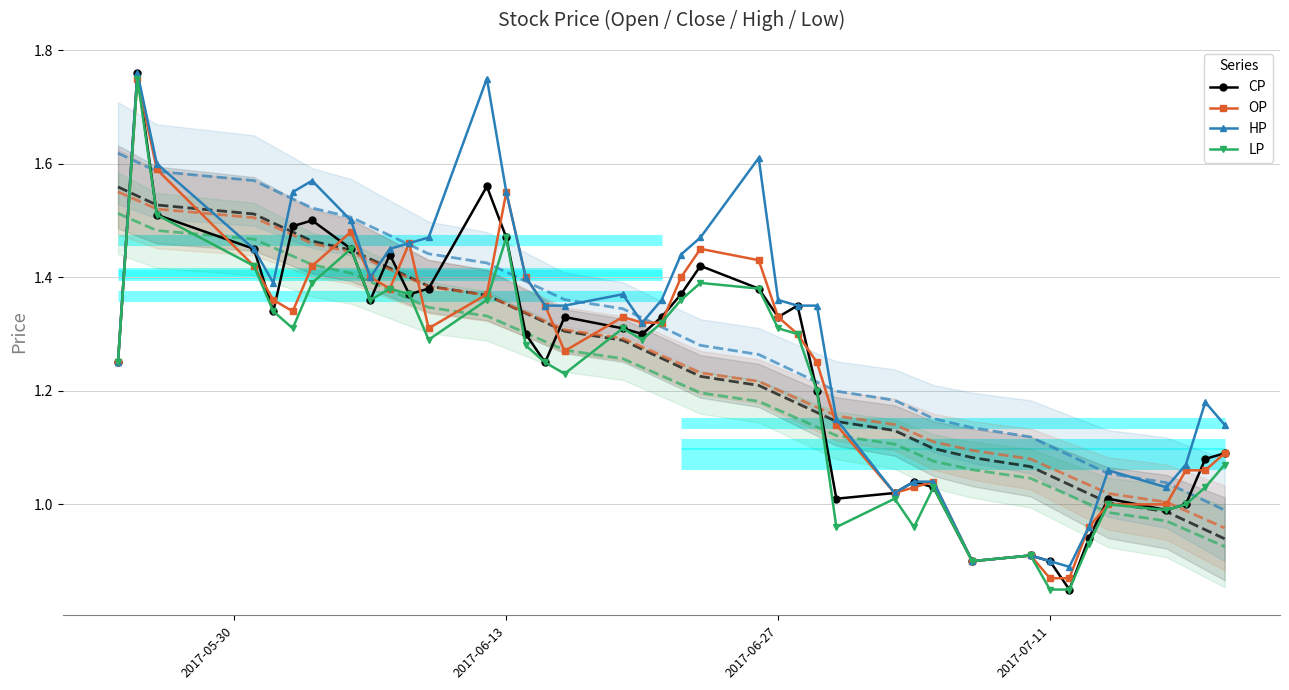

True or false: LP has more than 0 interior local peaks.

True